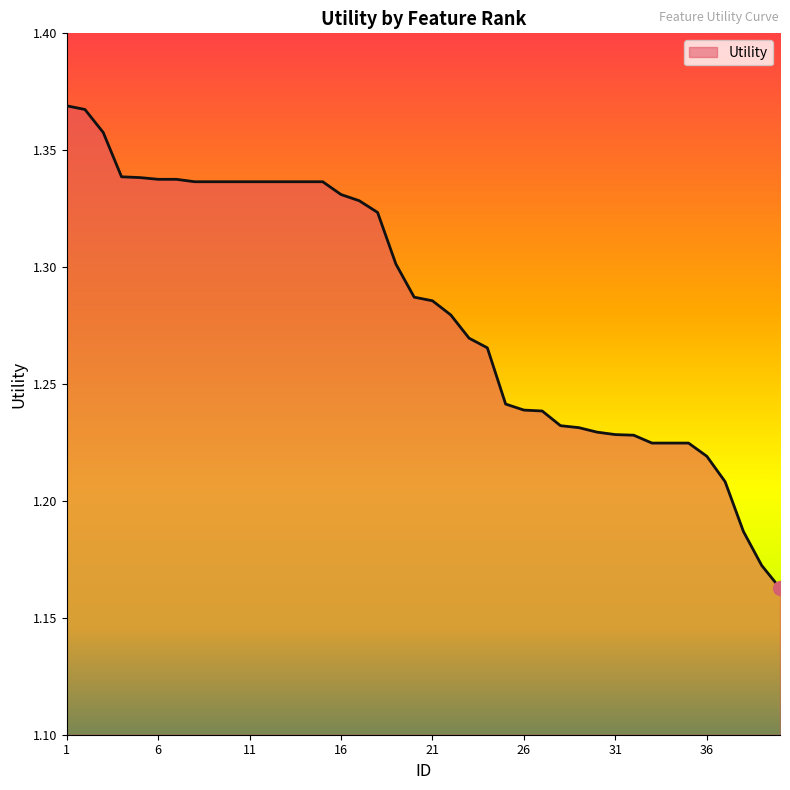

How many lines are shown in the chart?

1